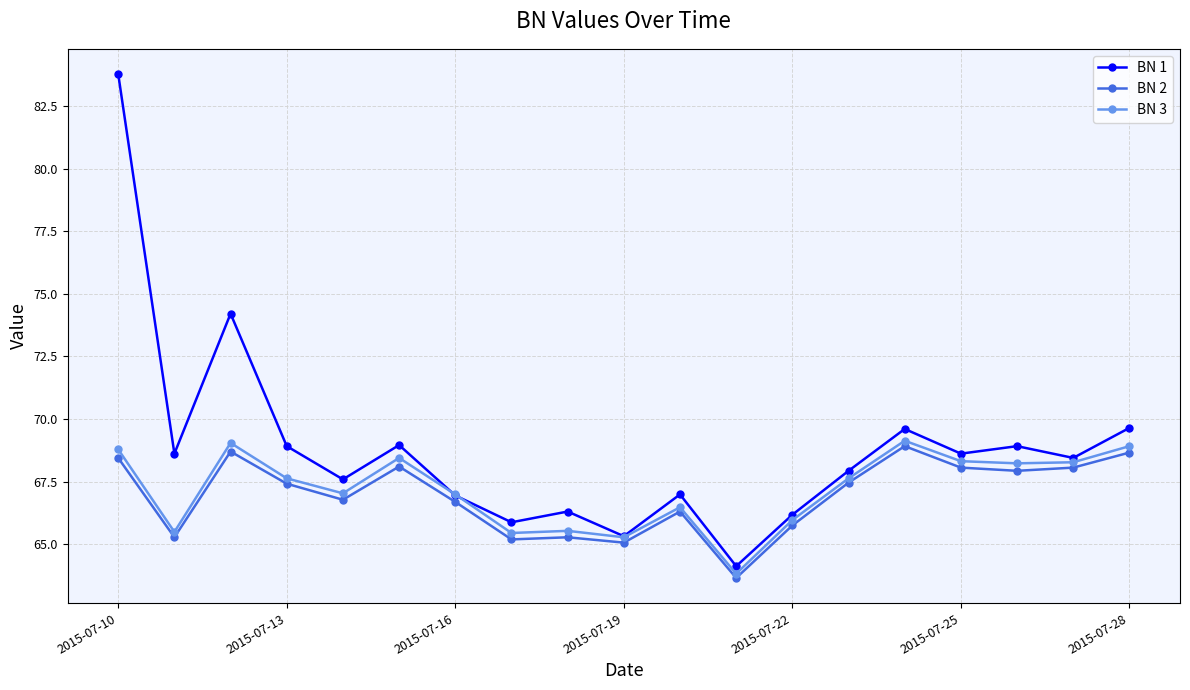

Which series has the largest total across all categories?

BN 1